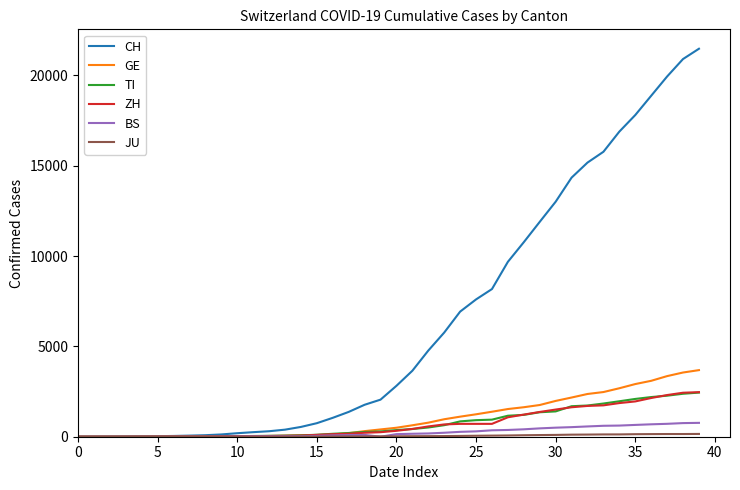

What is the maximum value for CH?

21469